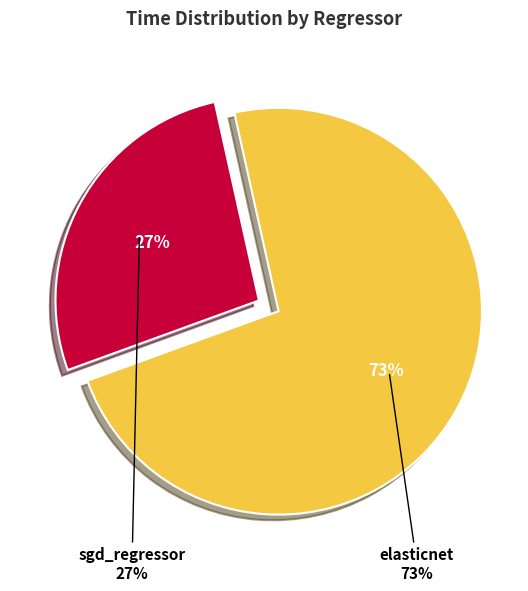

Does sgd_regressor account for over 50% of the chart?

No